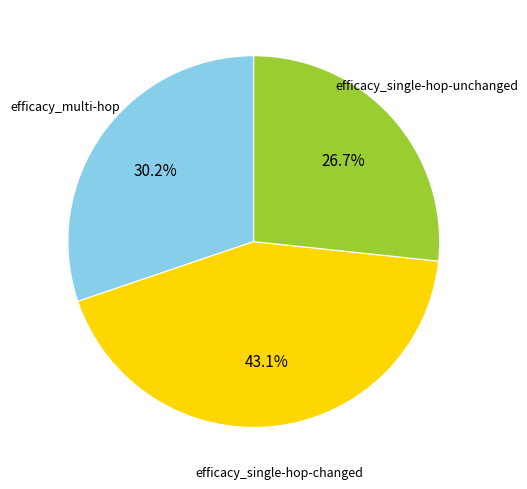

Is there a majority slice in this chart?

No